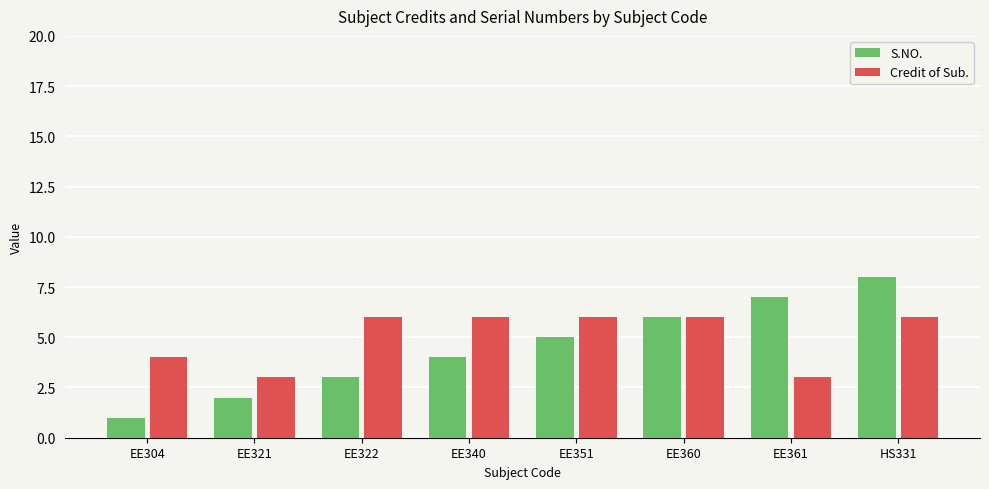

The S.NO. series shows 6 at EE360. True or false?

True